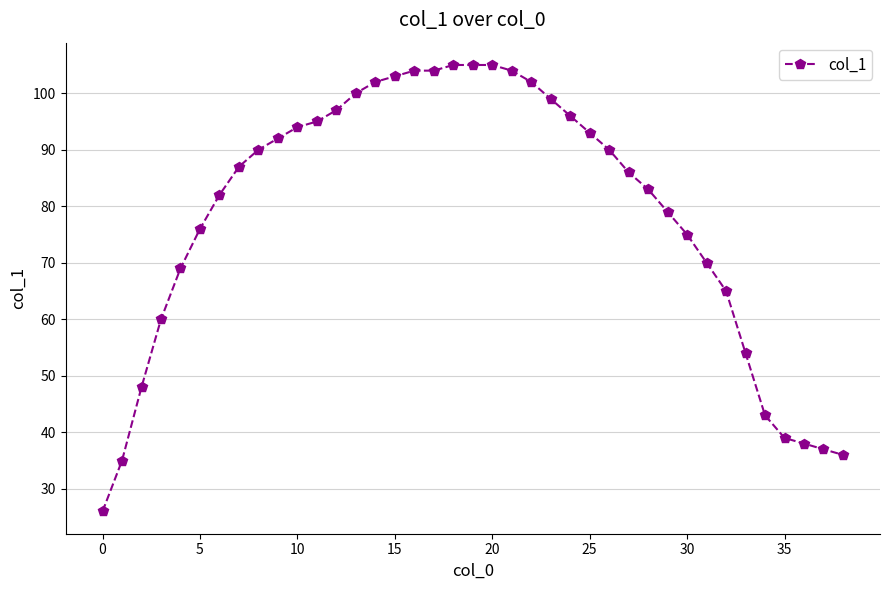

What is the minimum value shown in the chart?

26